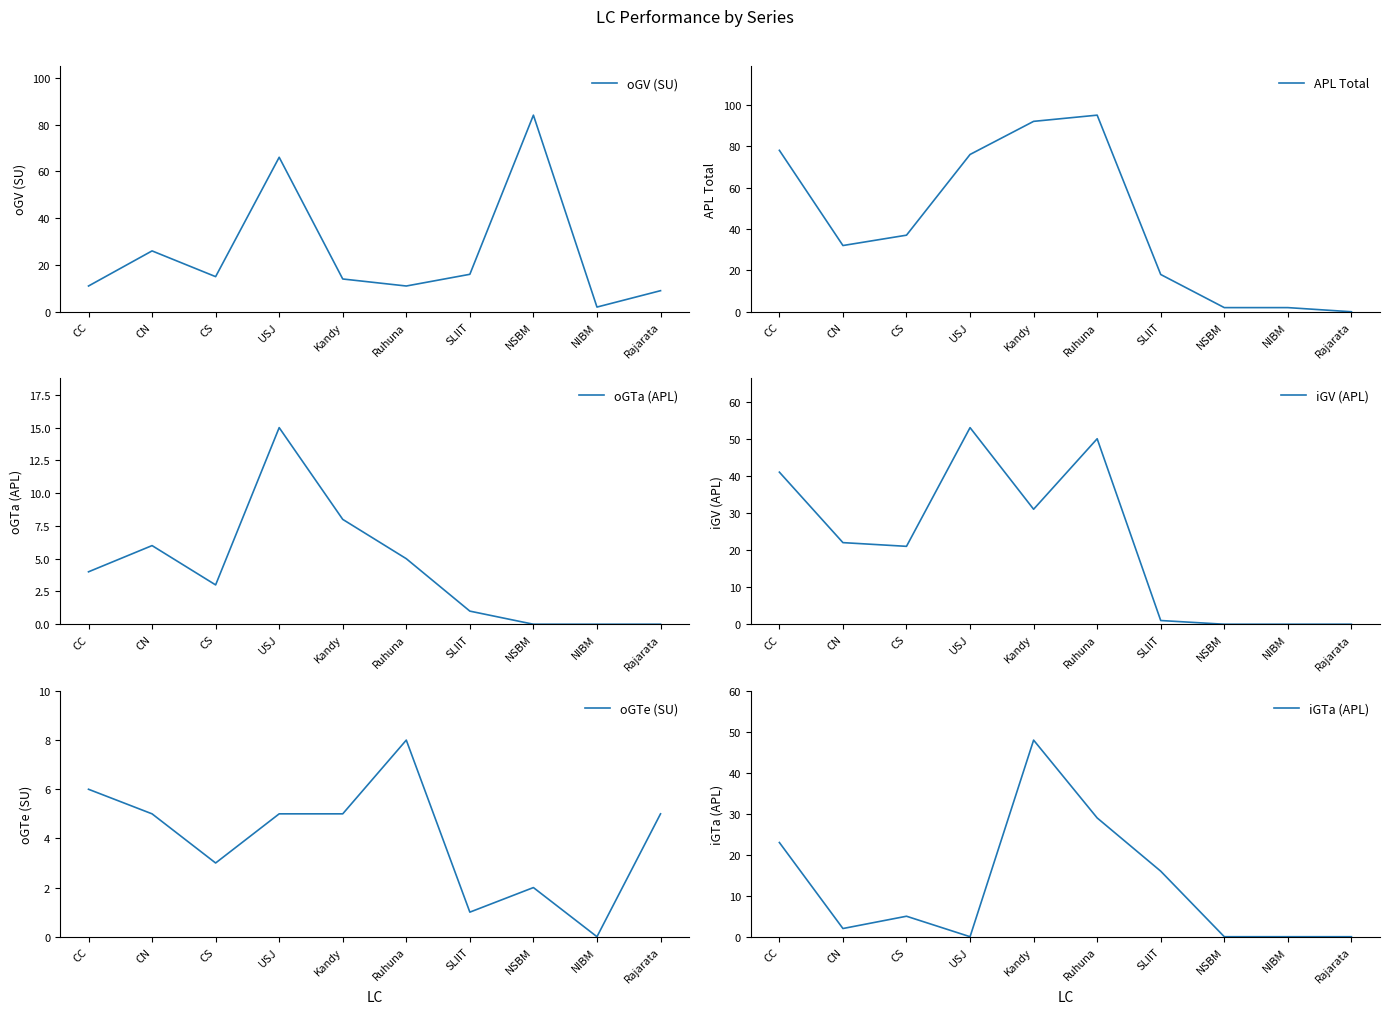

Which series changed the most between Ruhuna and NIBM?

APL Total